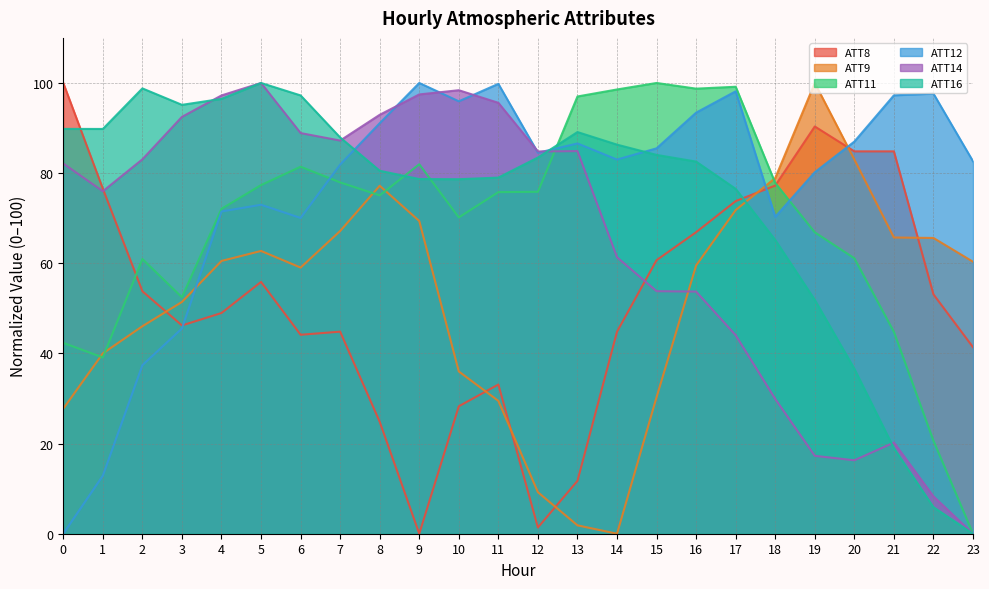

True or false: ATT12 and ATT16 cross at least once.

True